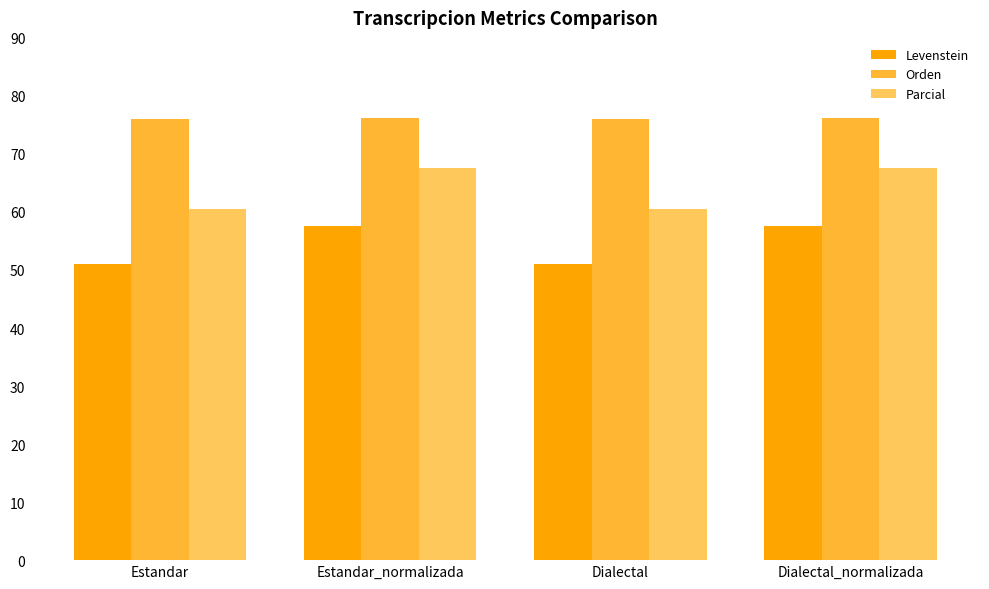

Are the bars horizontal?

No